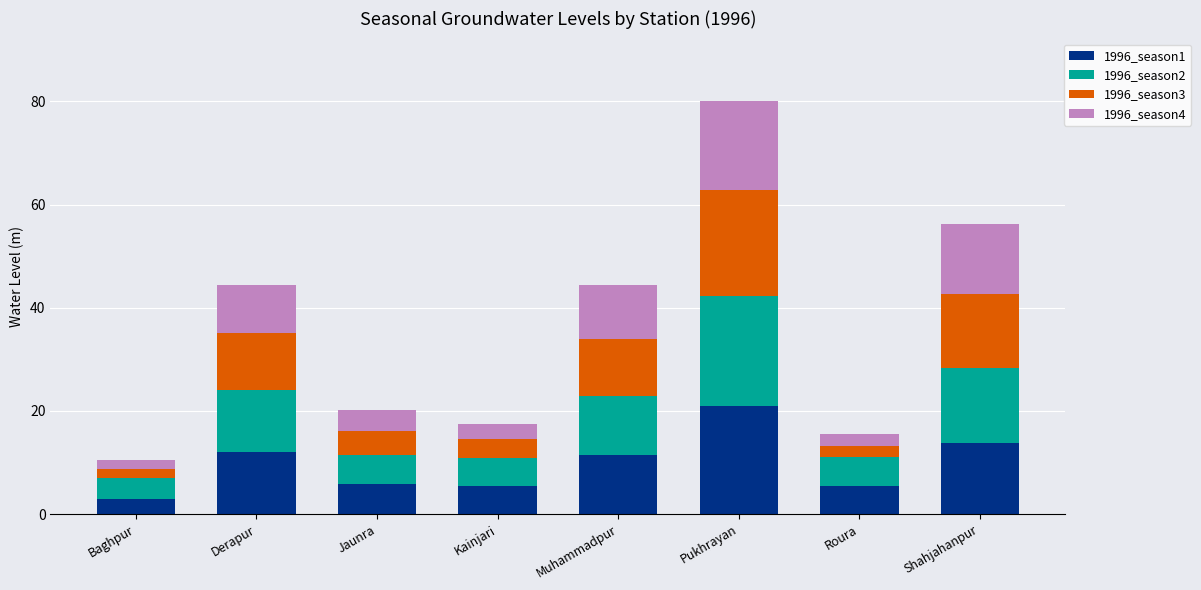

How many bars are there in total?

8